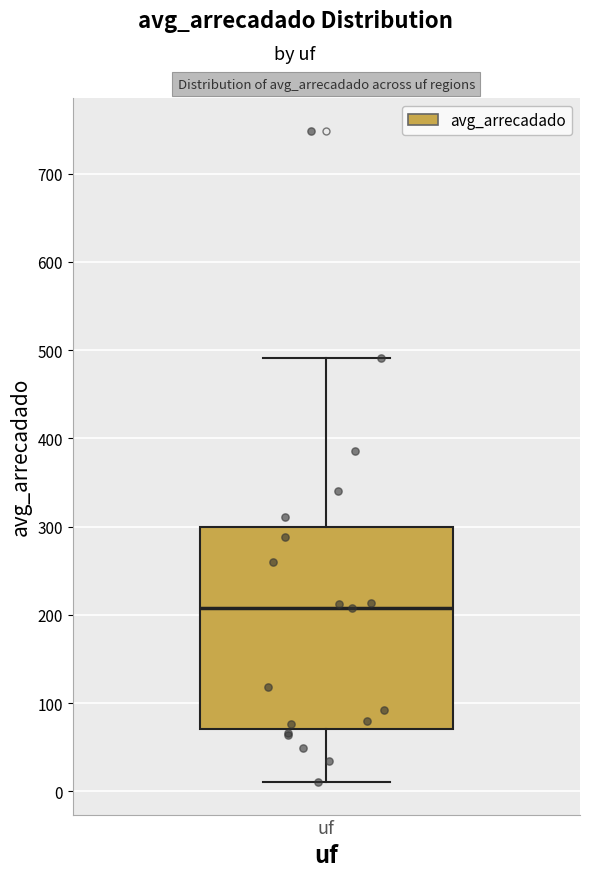

Read this box plot against the y-axis: the position of the median line, the range covered by the box, and the ends of both whiskers. The values are not printed on the chart, so give them approximately, as read against the axis.

median 210, box 70 to 300, whiskers 10 to 490